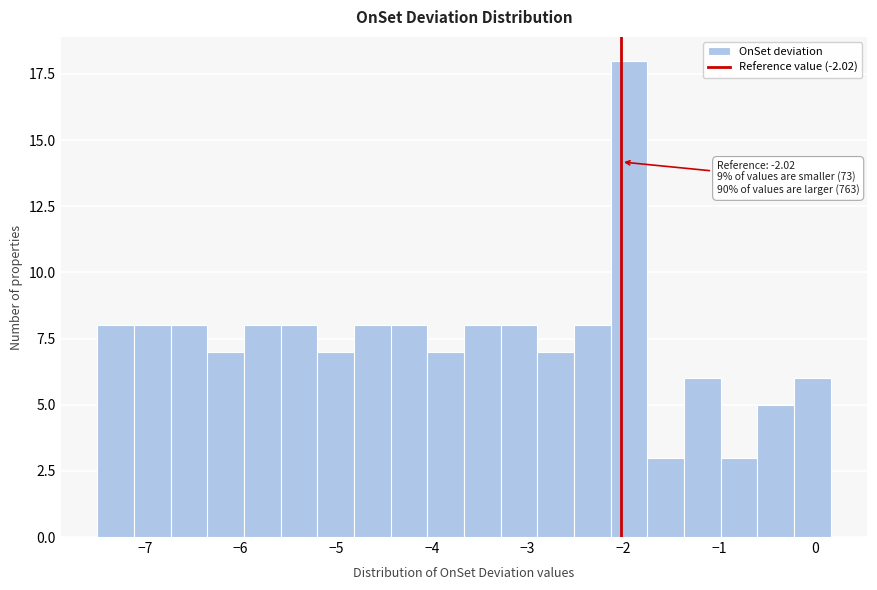

Read against the x-axis, roughly where is the centre of the tallest bar?

-1.9